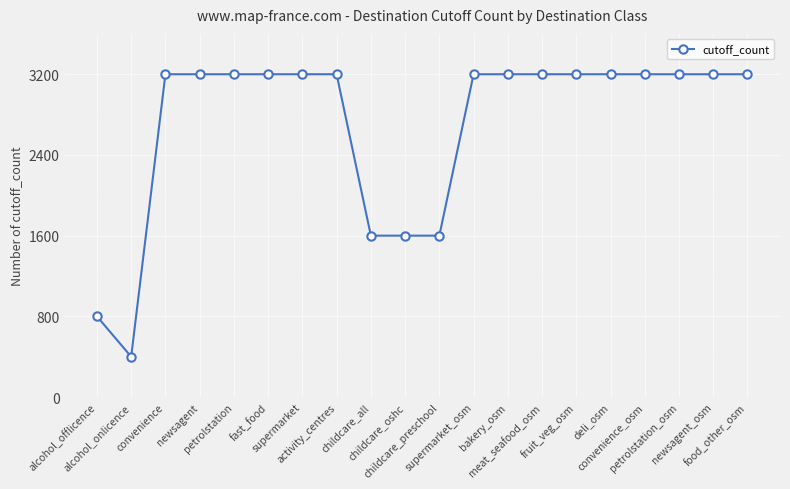

Reading left to right, what are all the values shown in this chart?

alcohol_offlicence=800	alcohol_onlicence=400	convenience=3200	newsagent=3200	petrolstation=3200	fast_food=3200	supermarket=3200	activity_centres=3200	childcare_all=1600	childcare_oshc=1600	childcare_preschool=1600	supermarket_osm=3200	bakery_osm=3200	meat_seafood_osm=3200	fruit_veg_osm=3200	deli_osm=3200	convenience_osm=3200	petrolstation_osm=3200	newsagent_osm=3200	food_other_osm=3200